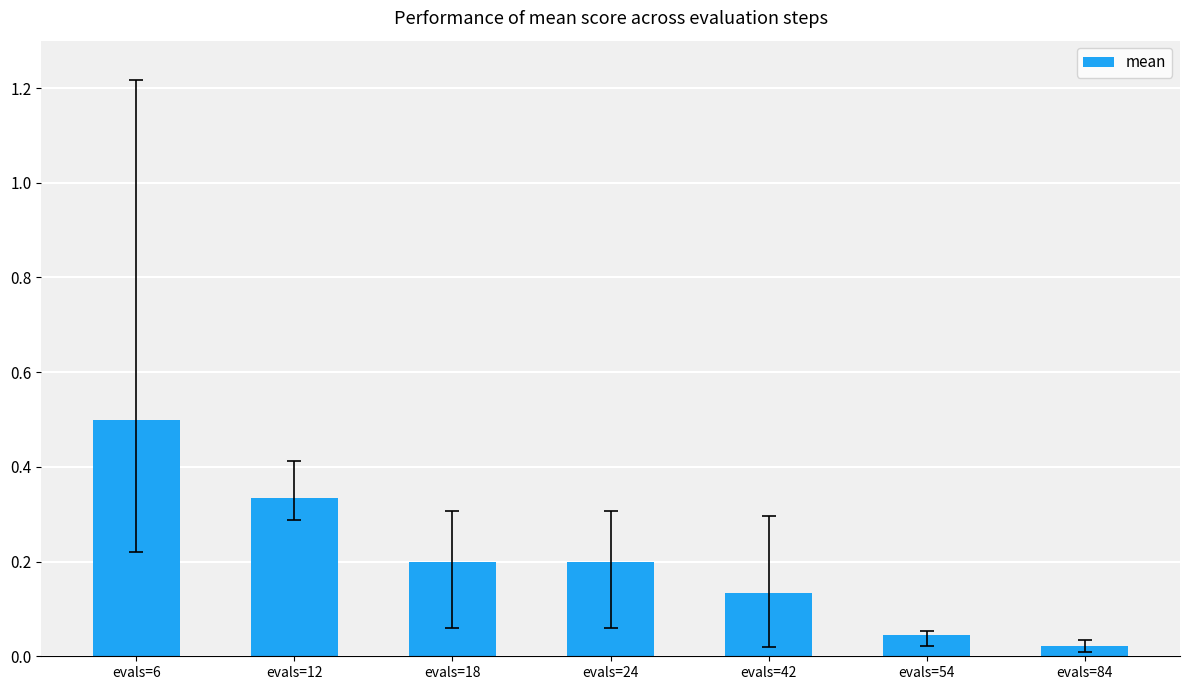

How many distinct data groups are displayed?

1